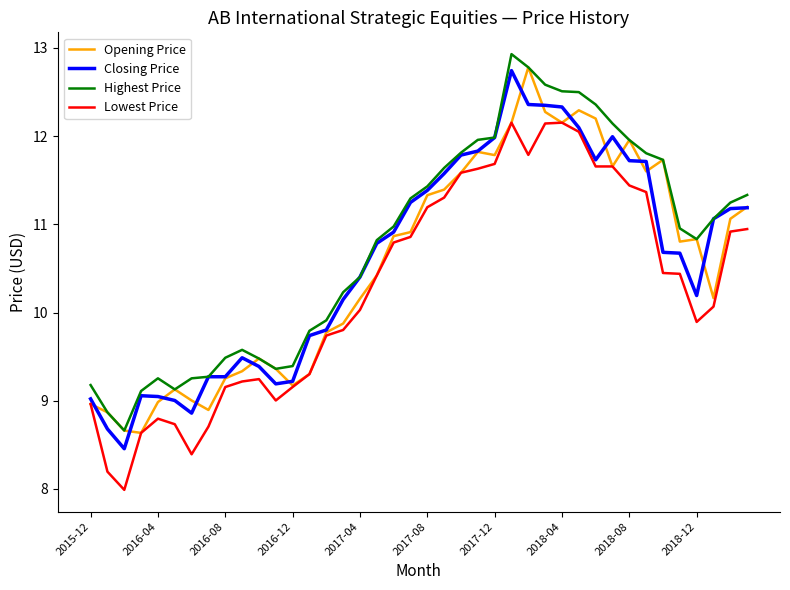

What is the greatest value displayed?

12.9